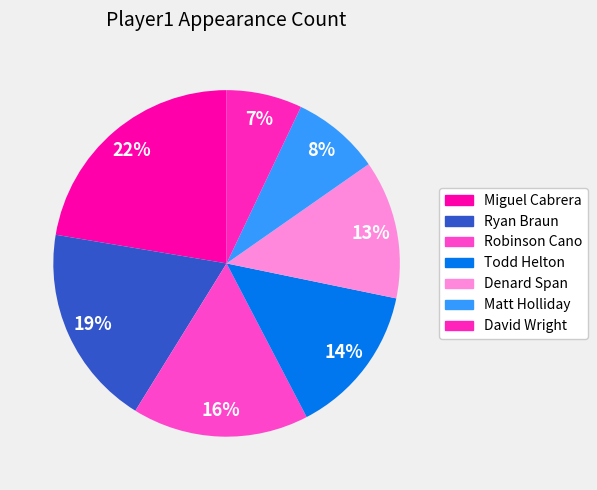

To the nearest percent, what is the difference between the largest and smallest slice percentages?

15%